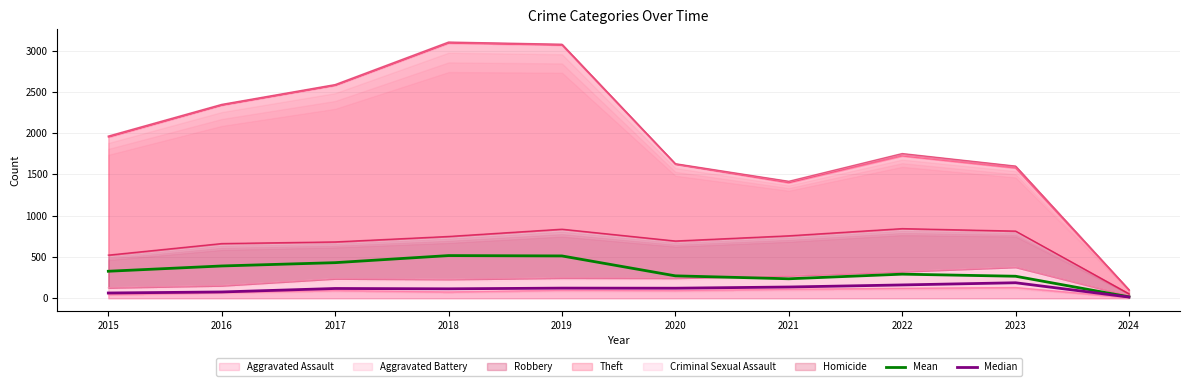

Rank the categories by Median value from lowest to highest.

2024, 2015, 2016, 2018, 2017, 2020, 2019, 2021, 2022, 2023